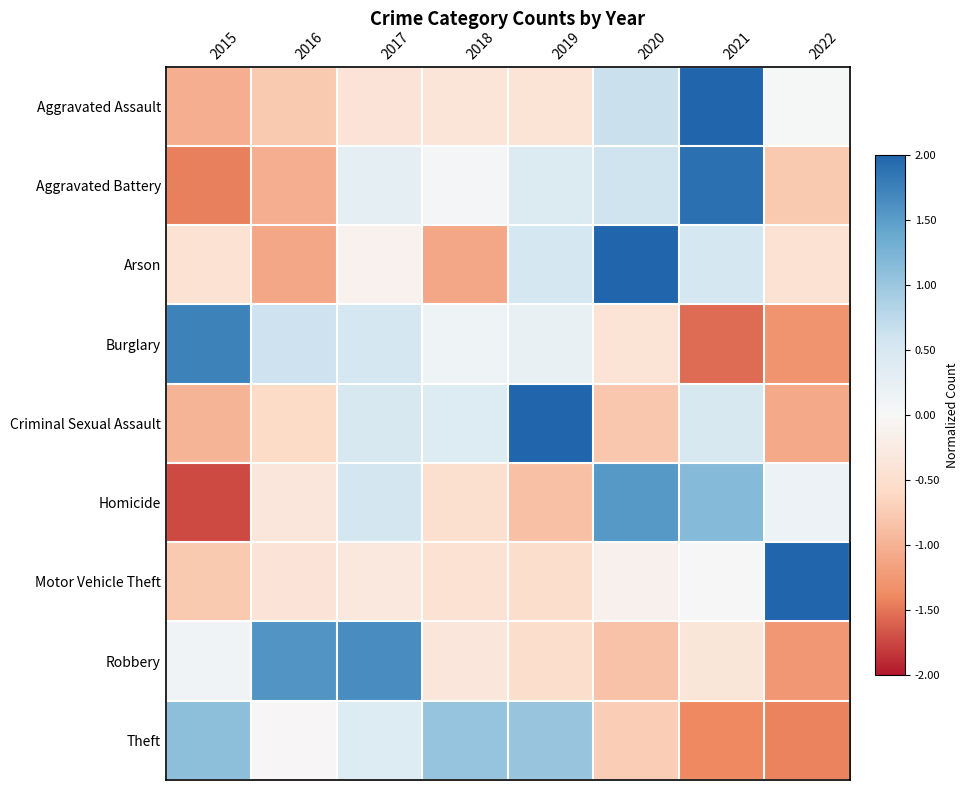

Reading left to right, transcribe all the data shown in this chart.

Aggravated Assault: 2015=-1.0	2016=-0.8	2017=-0.4	2018=-0.4	2019=-0.4	2020=0.6	2021=2.3	2022=0.0
Aggravated Battery: 2015=-1.4	2016=-1.0	2017=0.3	2018=0.1	2019=0.4	2020=0.6	2021=1.9	2022=-0.8
Arson: 2015=-0.4	2016=-1.1	2017=-0.1	2018=-1.1	2019=0.5	2020=2.2	2021=0.5	2022=-0.4
Burglary: 2015=1.7	2016=0.6	2017=0.5	2018=0.1	2019=0.2	2020=-0.4	2021=-1.5	2022=-1.3
Criminal Sexual Assault: 2015=-1.0	2016=-0.6	2017=0.5	2018=0.4	2019=2.1	2020=-0.8	2021=0.5	2022=-1.1
Homicide: 2015=-1.7	2016=-0.3	2017=0.5	2018=-0.5	2019=-0.8	2020=1.5	2021=1.2	2022=0.2
Motor Vehicle Theft: 2015=-0.8	2016=-0.4	2017=-0.3	2018=-0.5	2019=-0.5	2020=-0.1	2021=0.0	2022=2.6
Robbery: 2015=0.1	2016=1.6	2017=1.6	2018=-0.4	2019=-0.5	2020=-0.8	2021=-0.4	2022=-1.3
Theft: 2015=1.1	2016=-0.0	2017=0.4	2018=1.0	2019=1.0	2020=-0.7	2021=-1.4	2022=-1.4